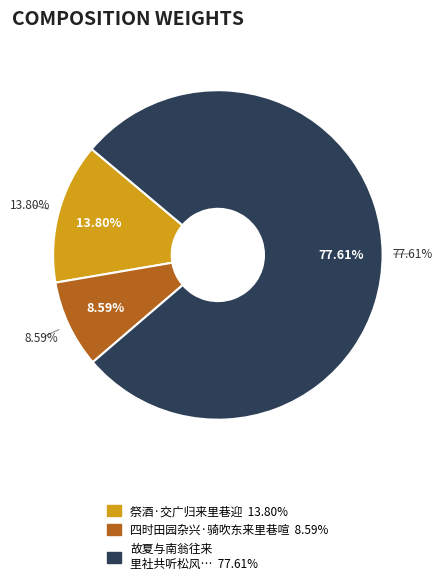

To the nearest percent, what is the average slice percentage?

33%